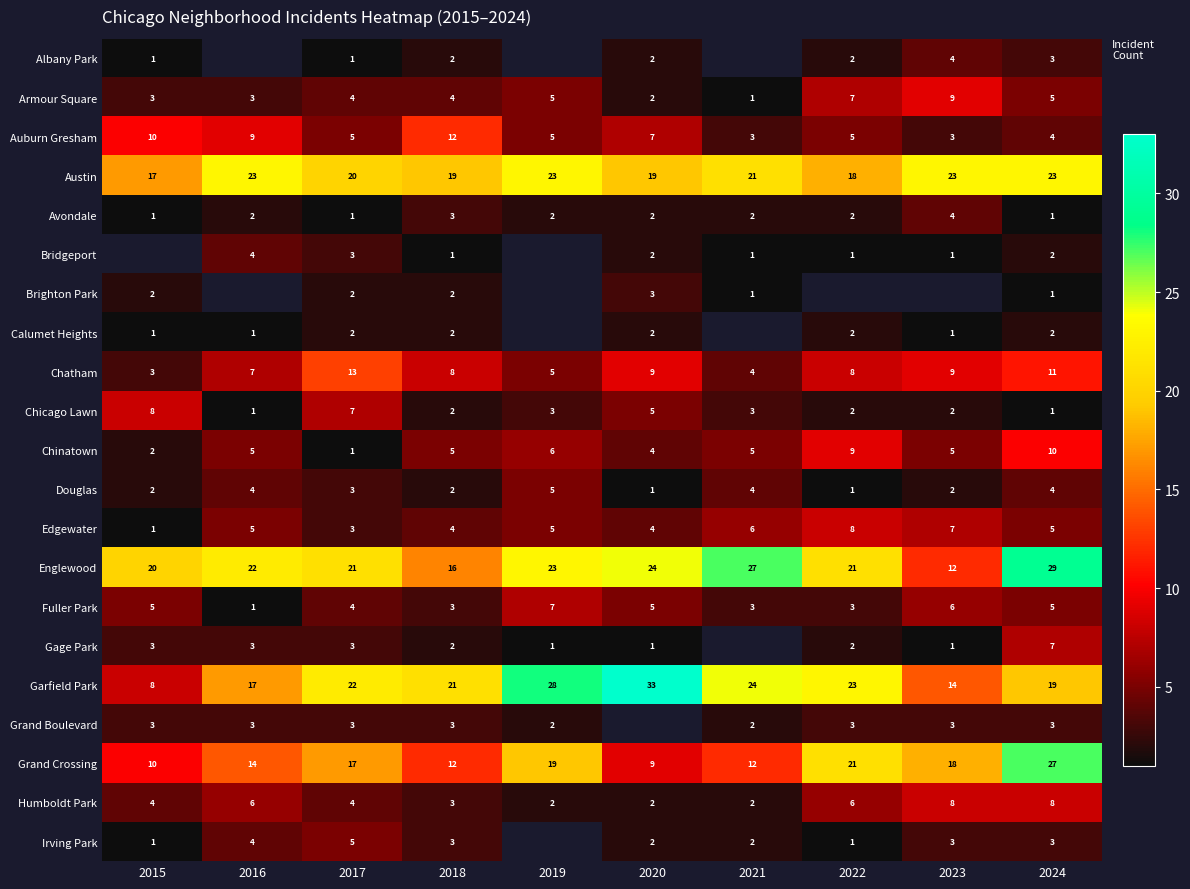

Which category has the highest value in the Grand Crossing series?

2024